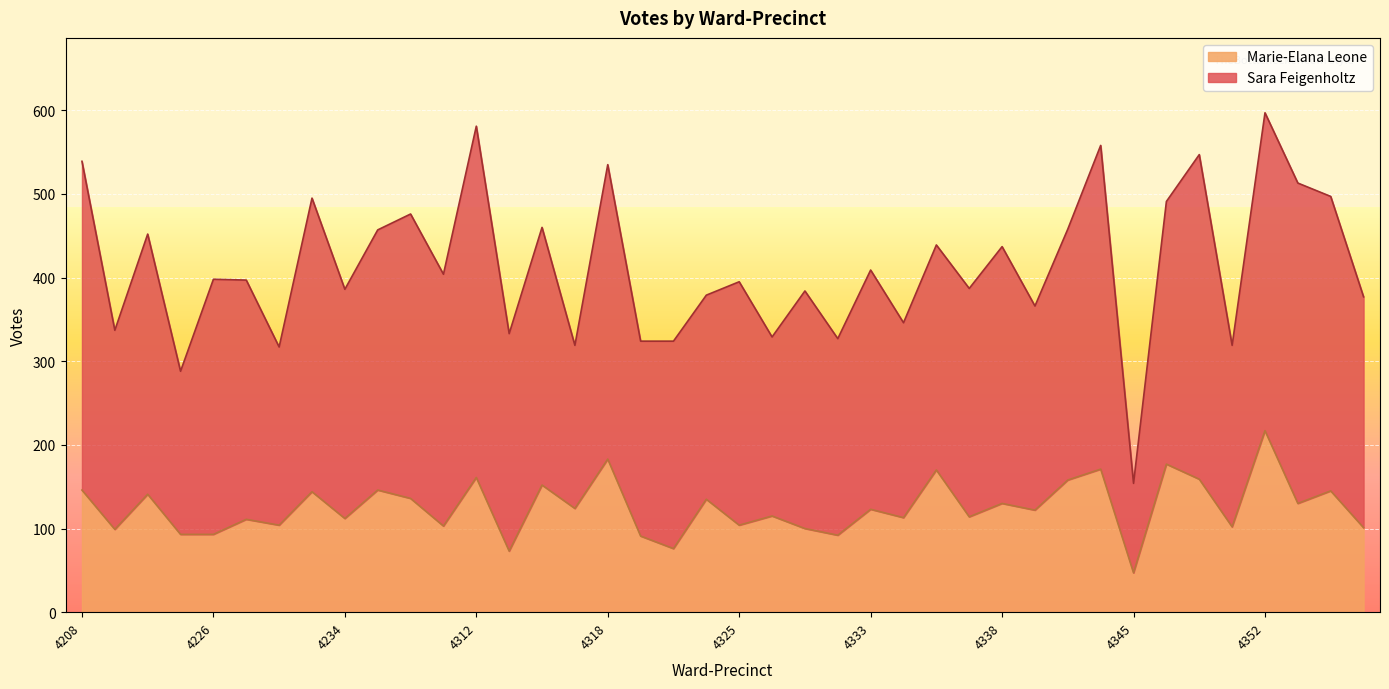

How many data points are less than 123?

20